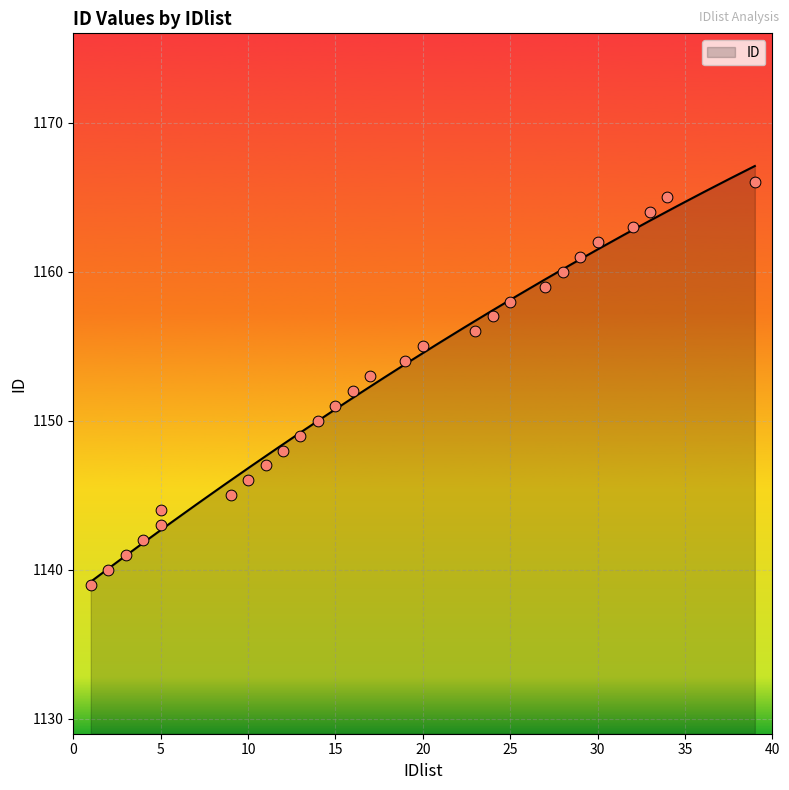

Between 12 and 2, which is larger?

12